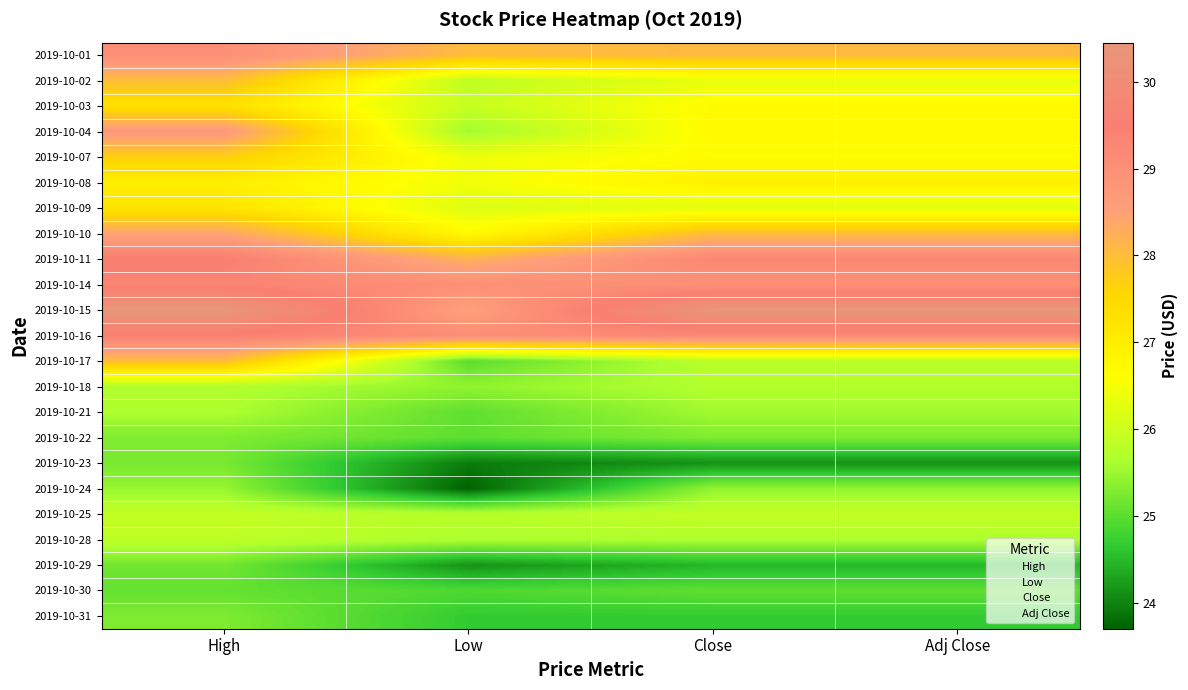

What is the approximate value of 2019-10-01 at Low?

28.0